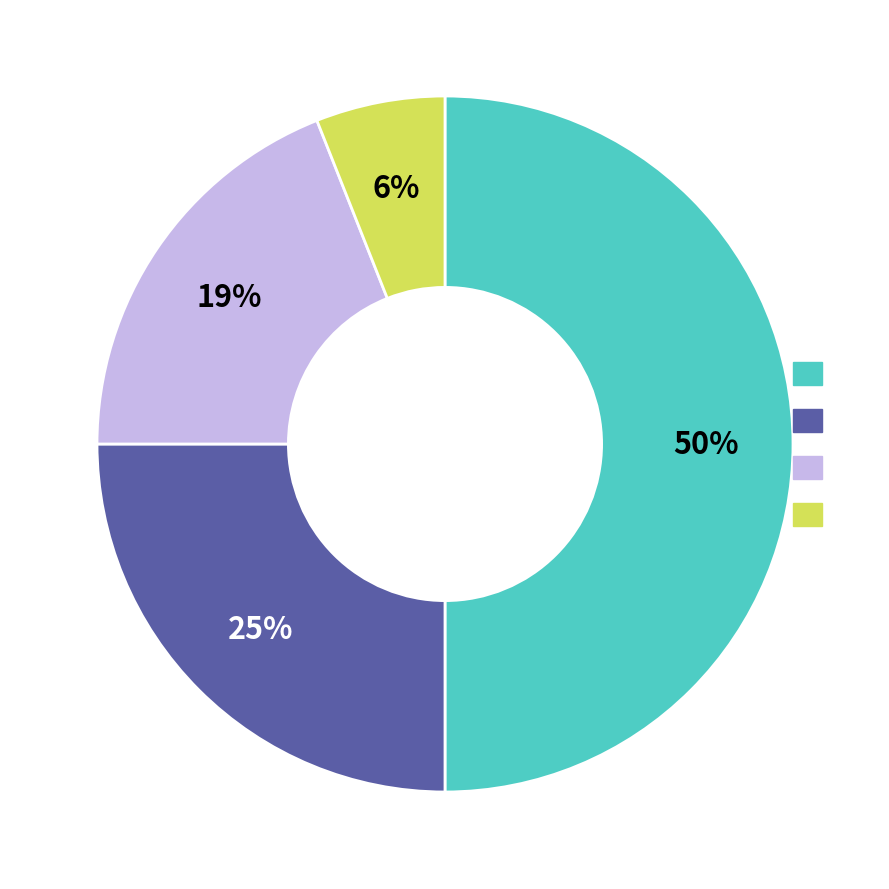

To the nearest percent, what is the difference between the largest and smallest slice percentages?

44%